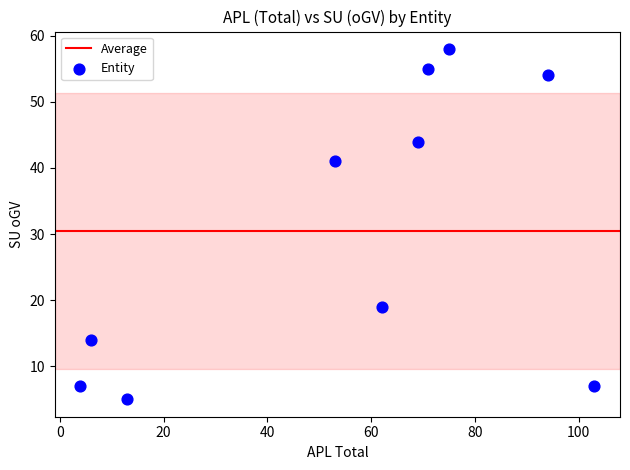

What Y value in the scatter plot is closest to 31?

41